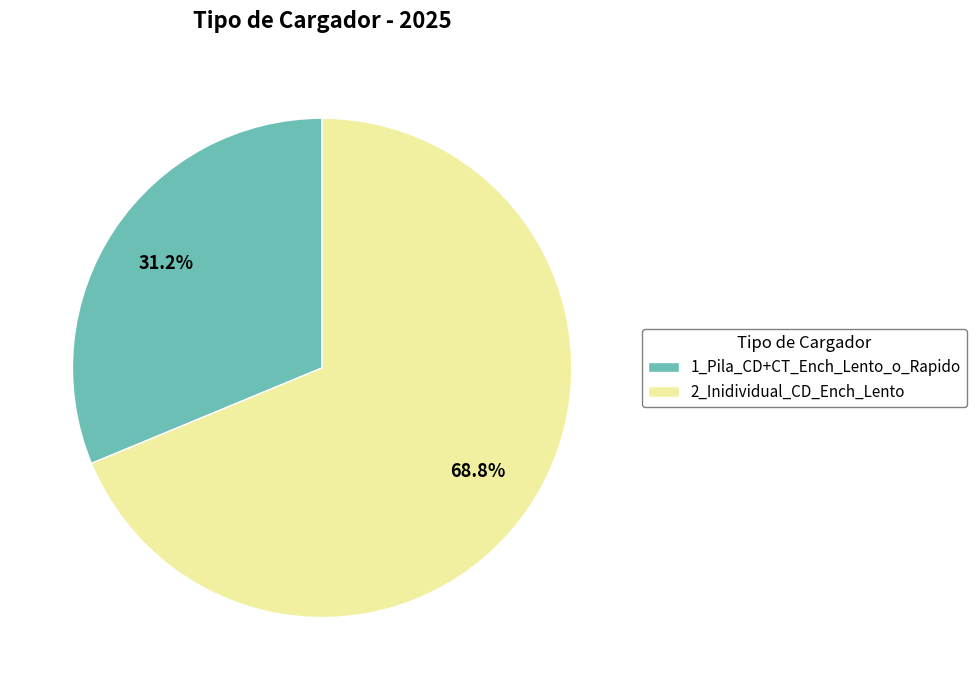

What percentage do 2_Inidividual_CD_Ench_Lento and 1_Pila_CD+CT_Ench_Lento_o_Rapido together represent?

100.0%